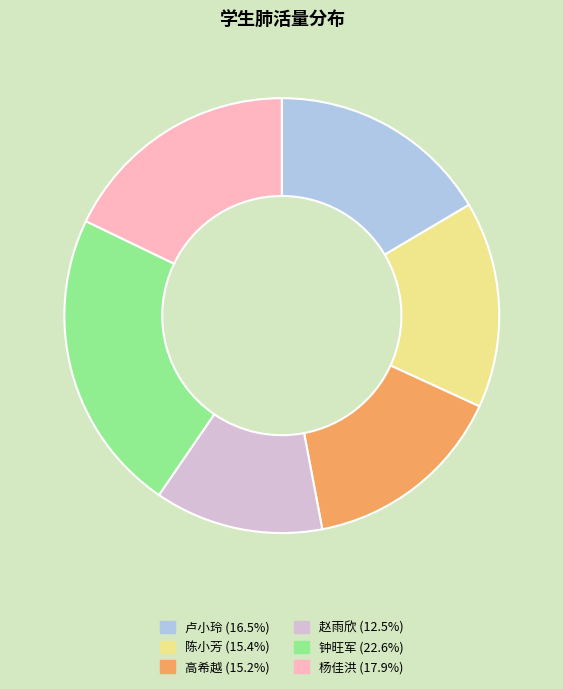

How many slices are in this pie chart?

6